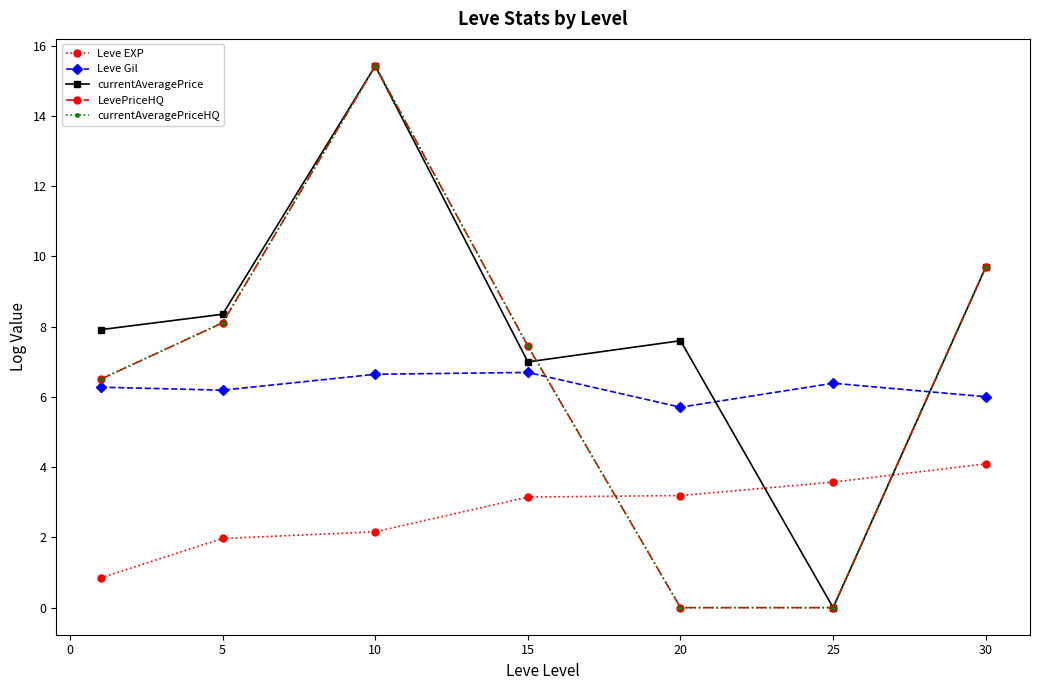

Does the chart have visible grid lines?

No